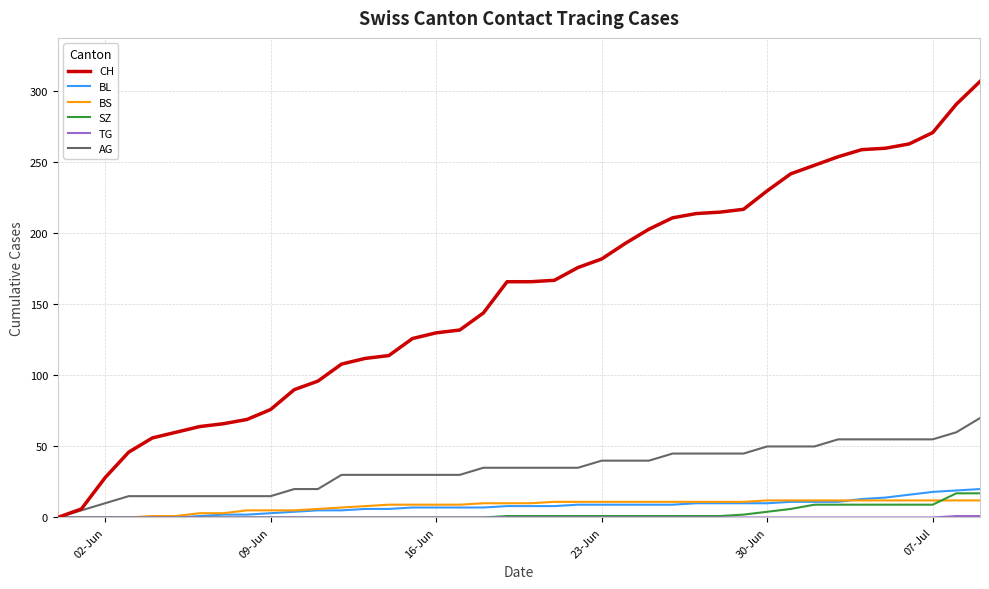

Which series has the widest spread of values?

CH